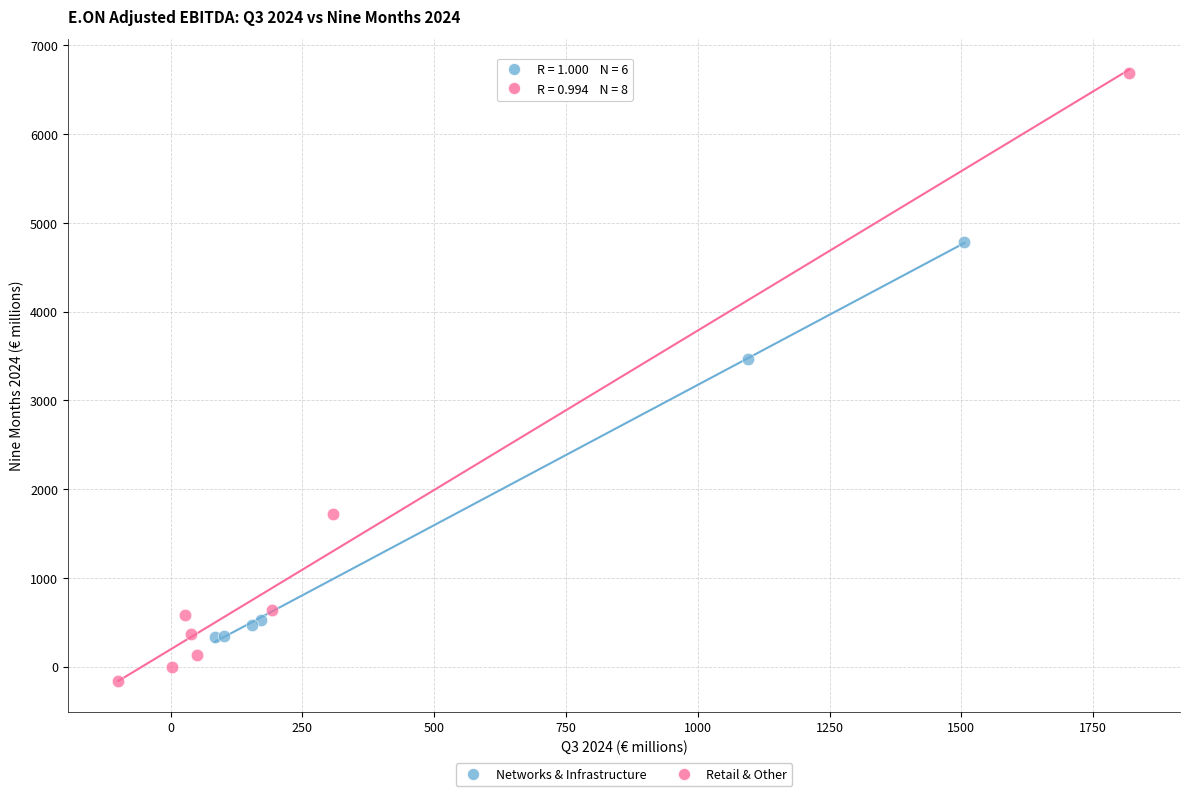

Which series has the largest Y range (max minus min)?

Retail & Other